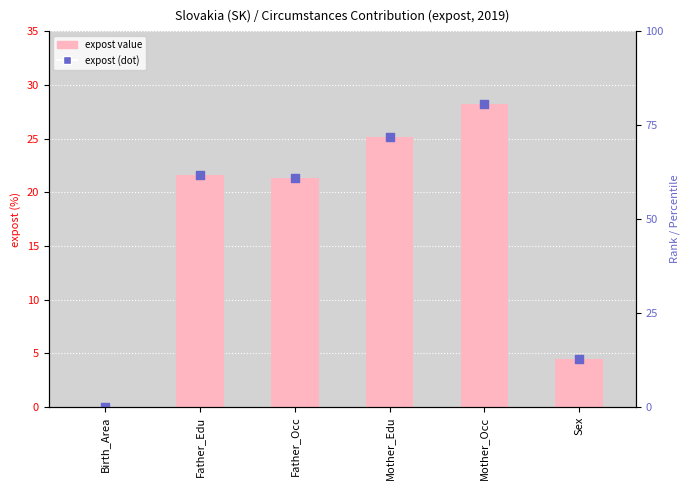

Which series contains the highest Y value?

expost